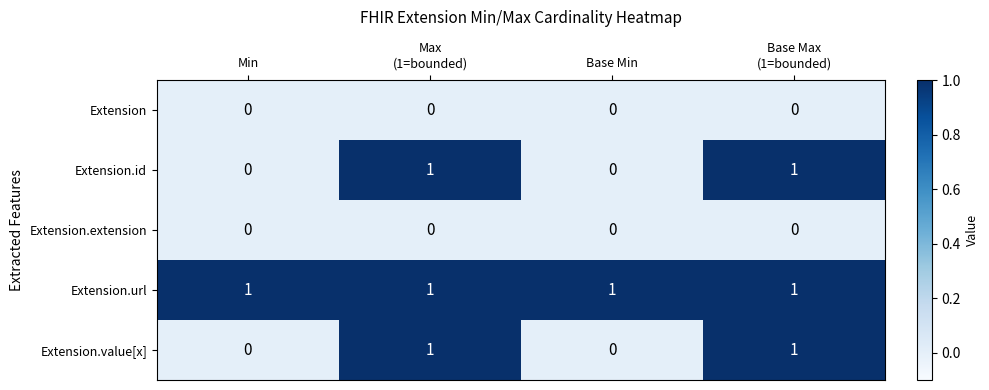

Which series has the largest total across all categories?

Extension.url